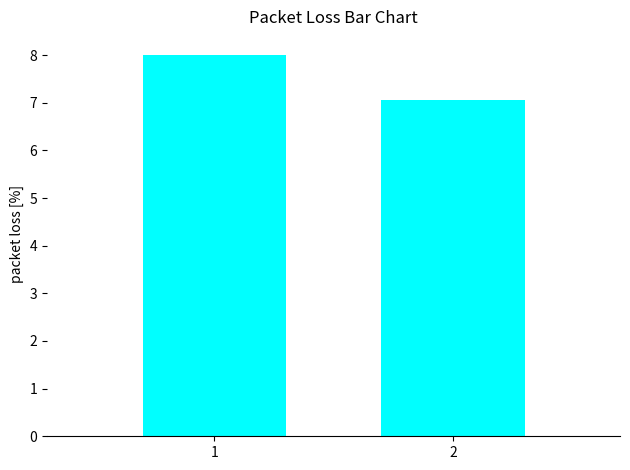

True or false: the data shows 11.9 at 1.

False